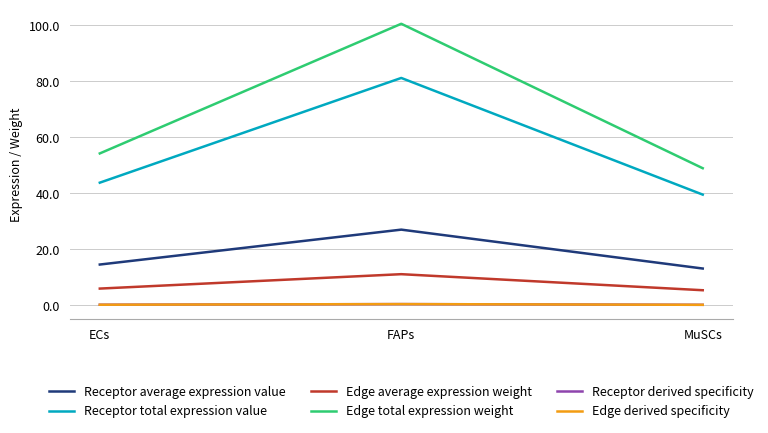

The Edge derived specificity series shows 0.1 at MuSCs. True or false?

False